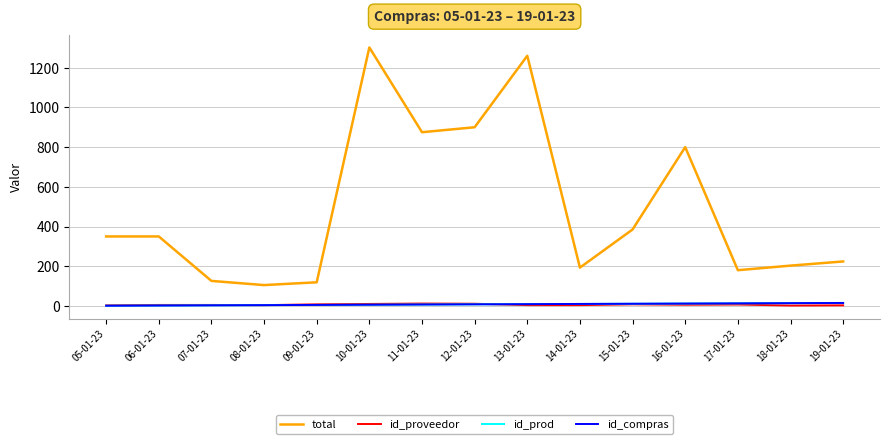

Reading left to right, extract all data points from this chart.

total: 350	350	126	105	119	1302	875	900	1260	193	385	800	180	203	224
id_proveedor: 3	5	5	4	8	10	12	11	4	4	8	6	7	2	3
id_prod: 1	2	3	4	5	6	7	8	9	10	11	12	13	14	15
id_compras: 1	2	3	4	5	6	7	8	9	10	11	12	13	14	15